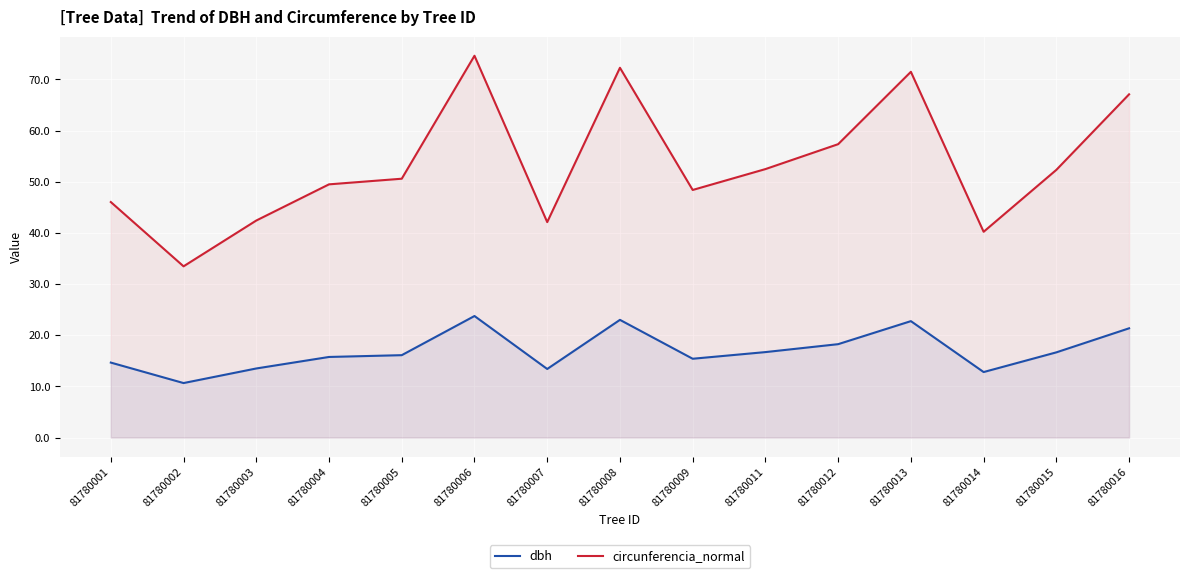

What are all the series names shown in the legend?

dbh, circunferencia_normal